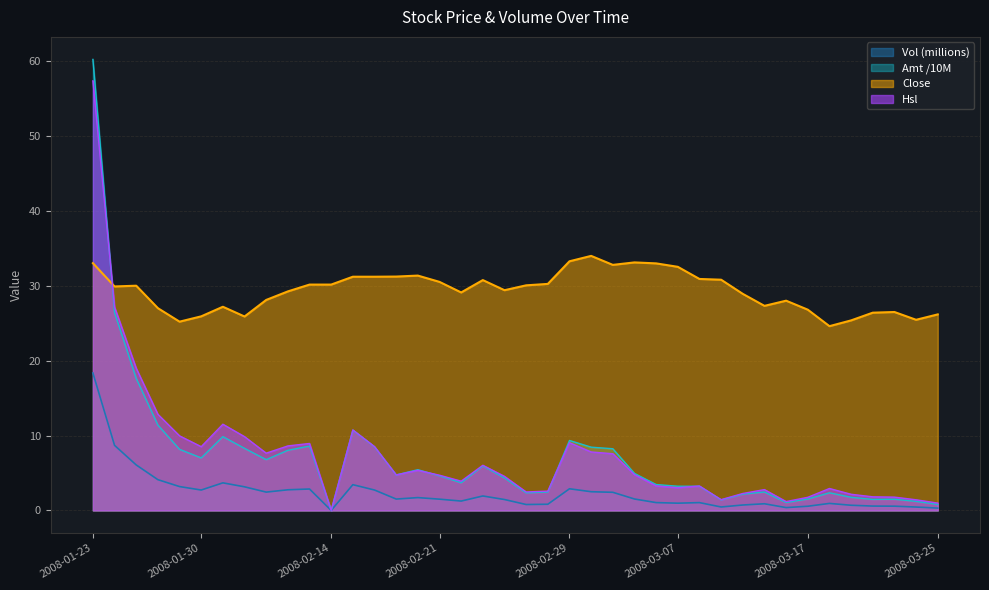

At which category does Hsl reach its first local peak?

2008-01-31